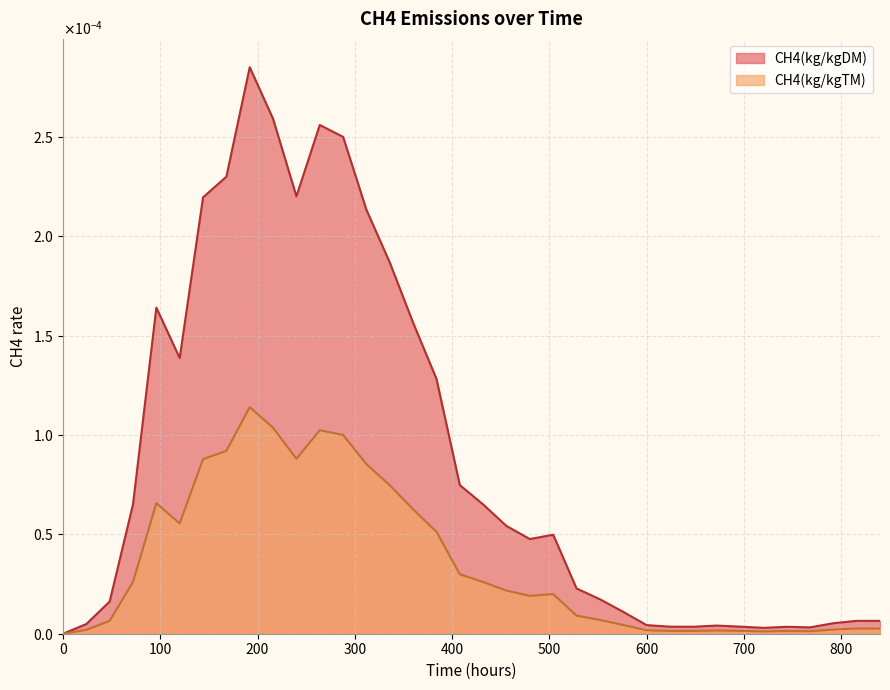

In CH4(kg/kgDM), how many points are lower than both neighbors (excluding endpoints)?

6